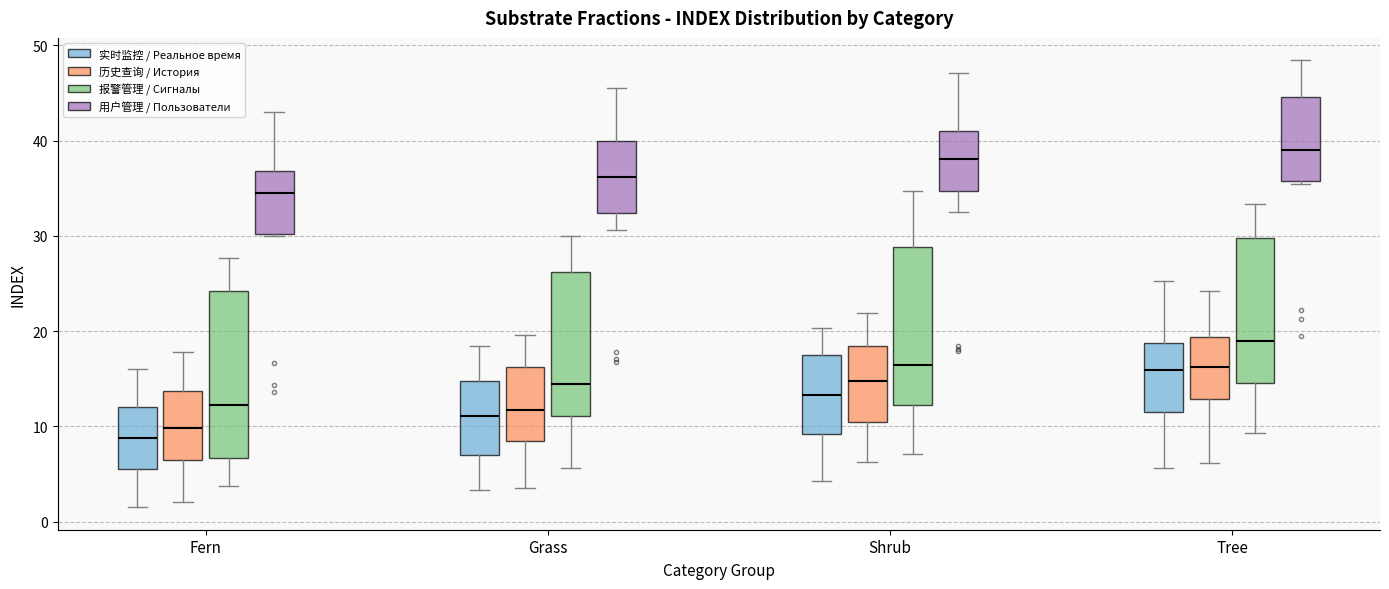

Reading left to right, transcribe this box plot: for each box, give where its median line is, the range the box spans, and where its two whiskers end, as read against the y-axis. The values are not printed on the chart, so give them approximately, as read against the axis.

Fern (实时监控 / Реальное время): median 9, box 6 to 12, whiskers 1 to 16
Fern (历史查询 / История): median 10, box 6 to 14, whiskers 2 to 18
Fern (报警管理 / Сигналы): median 12, box 7 to 24, whiskers 4 to 28
Fern (用户管理 / Пользователи): median 35, box 30 to 37, whiskers 30 to 43
Grass (实时监控 / Реальное время): median 11, box 7 to 15, whiskers 3 to 18
Grass (历史查询 / История): median 12, box 9 to 16, whiskers 3 to 20
Grass (报警管理 / Сигналы): median 14, box 11 to 26, whiskers 6 to 30
Grass (用户管理 / Пользователи): median 36, box 32 to 40, whiskers 31 to 46
Shrub (实时监控 / Реальное время): median 13, box 9 to 18, whiskers 4 to 20
Shrub (历史查询 / История): median 15, box 10 to 18, whiskers 6 to 22
Shrub (报警管理 / Сигналы): median 16, box 12 to 29, whiskers 7 to 35
Shrub (用户管理 / Пользователи): median 38, box 35 to 41, whiskers 33 to 47
Tree (实时监控 / Реальное время): median 16, box 12 to 19, whiskers 6 to 25
Tree (历史查询 / История): median 16, box 13 to 19, whiskers 6 to 24
Tree (报警管理 / Сигналы): median 19, box 15 to 30, whiskers 9 to 33
Tree (用户管理 / Пользователи): median 39, box 36 to 45, whiskers 35 to 48